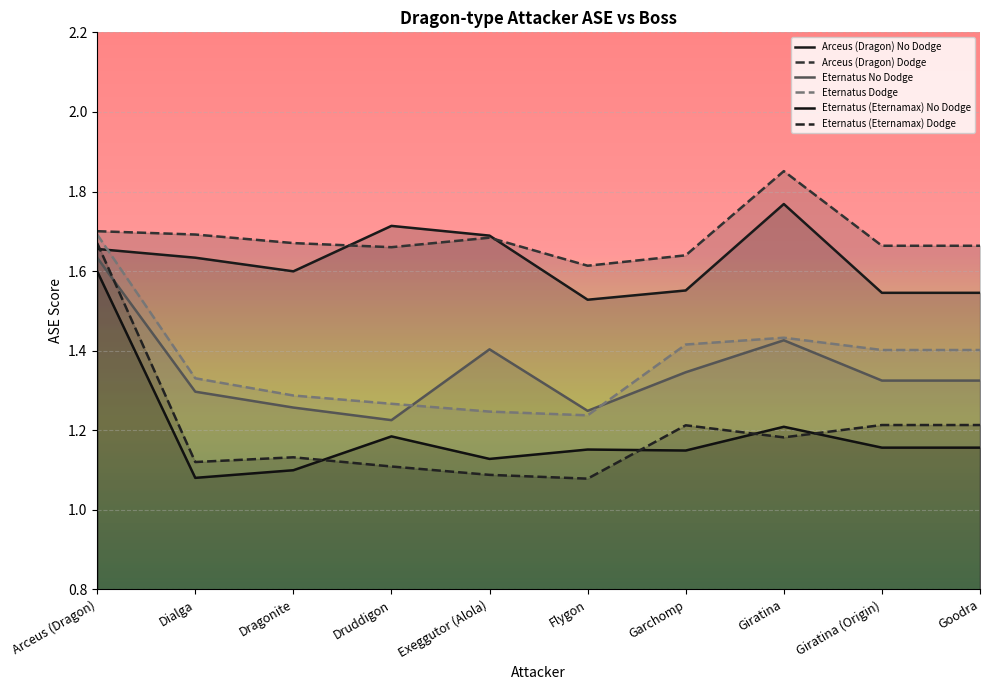

Reading right to left, what are all the values shown in this chart?

Arceus (Dragon) No Dodge: Goodra=1.5	Giratina (Origin)=1.5	Giratina=1.8	Garchomp=1.6	Flygon=1.5	Exeggutor (Alola)=1.7	Druddigon=1.7	Dragonite=1.6	Dialga=1.6	Arceus (Dragon)=1.7
Arceus (Dragon) Dodge: Goodra=1.7	Giratina (Origin)=1.7	Giratina=1.9	Garchomp=1.6	Flygon=1.6	Exeggutor (Alola)=1.7	Druddigon=1.7	Dragonite=1.7	Dialga=1.7	Arceus (Dragon)=1.7
Eternatus No Dodge: Goodra=1.3	Giratina (Origin)=1.3	Giratina=1.4	Garchomp=1.3	Flygon=1.2	Exeggutor (Alola)=1.4	Druddigon=1.2	Dragonite=1.3	Dialga=1.3	Arceus (Dragon)=1.6
Eternatus Dodge: Goodra=1.4	Giratina (Origin)=1.4	Giratina=1.4	Garchomp=1.4	Flygon=1.2	Exeggutor (Alola)=1.2	Druddigon=1.3	Dragonite=1.3	Dialga=1.3	Arceus (Dragon)=1.7
Eternatus (Eternamax) No Dodge: Goodra=1.2	Giratina (Origin)=1.2	Giratina=1.2	Garchomp=1.1	Flygon=1.2	Exeggutor (Alola)=1.1	Druddigon=1.2	Dragonite=1.1	Dialga=1.1	Arceus (Dragon)=1.6
Eternatus (Eternamax) Dodge: Goodra=1.2	Giratina (Origin)=1.2	Giratina=1.2	Garchomp=1.2	Flygon=1.1	Exeggutor (Alola)=1.1	Druddigon=1.1	Dragonite=1.1	Dialga=1.1	Arceus (Dragon)=1.7